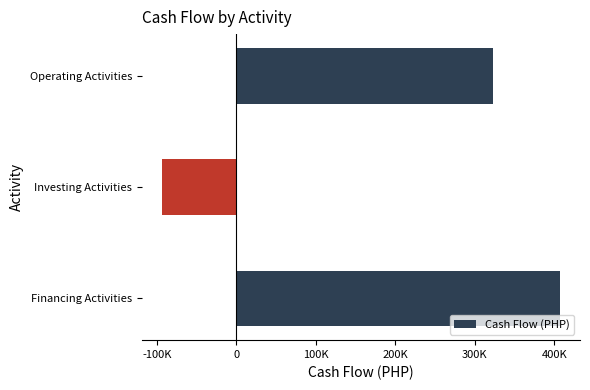

What is the maximum value shown in the chart?

407404.6